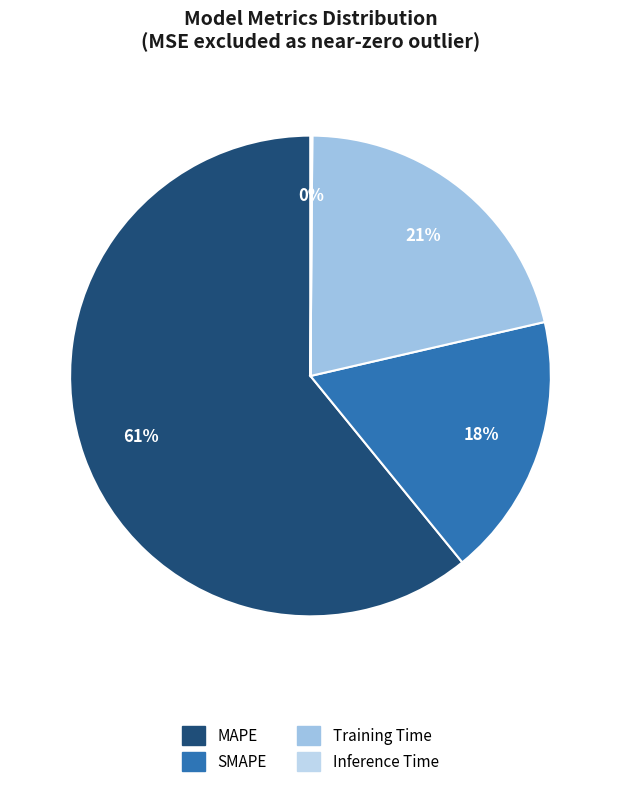

Which category has the biggest portion of the pie?

MAPE